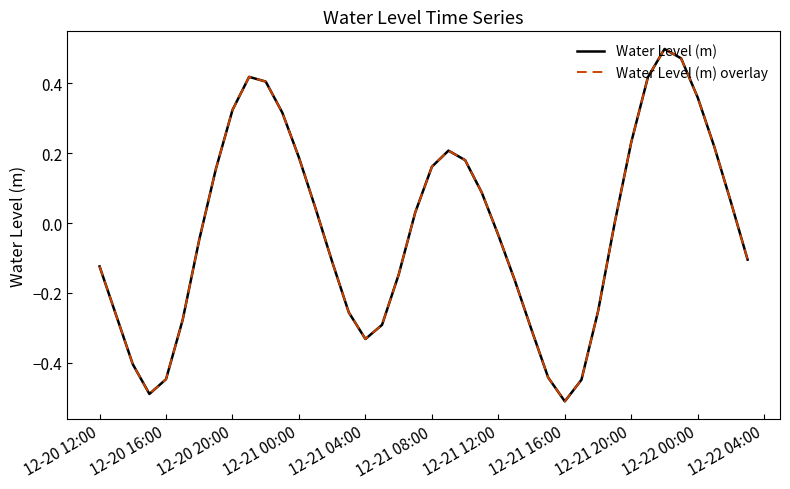

Does the chart have visible grid lines?

No